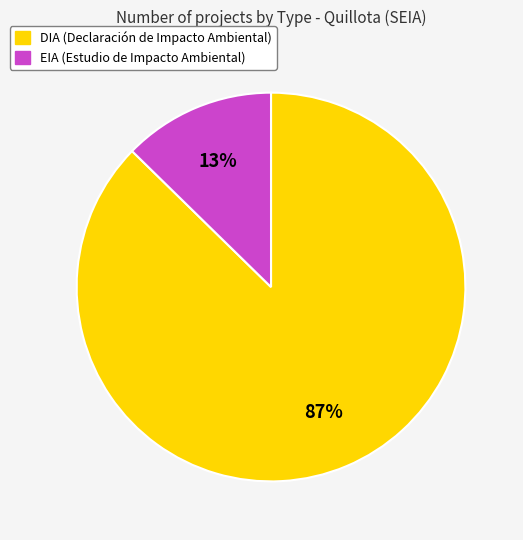

What is the ratio of the value at EIA to the value at DIA?

0.1